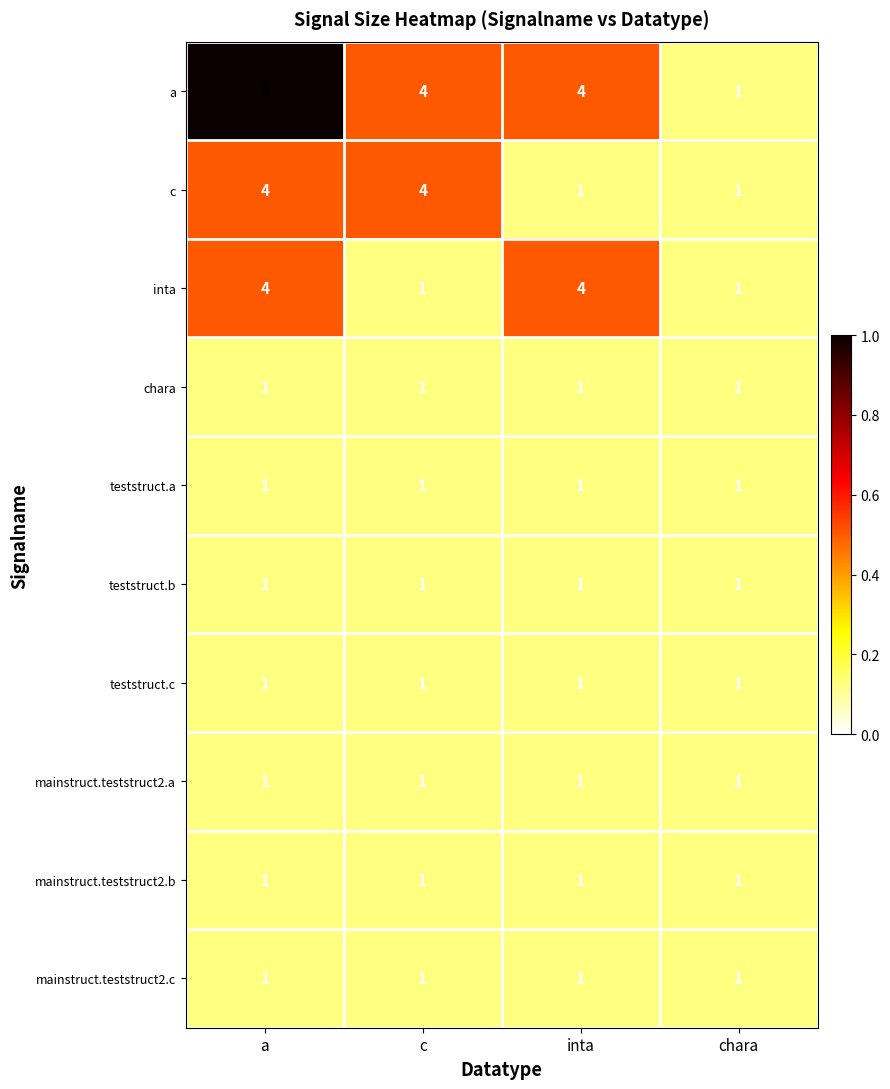

How many a values are between 4 and 8?

3